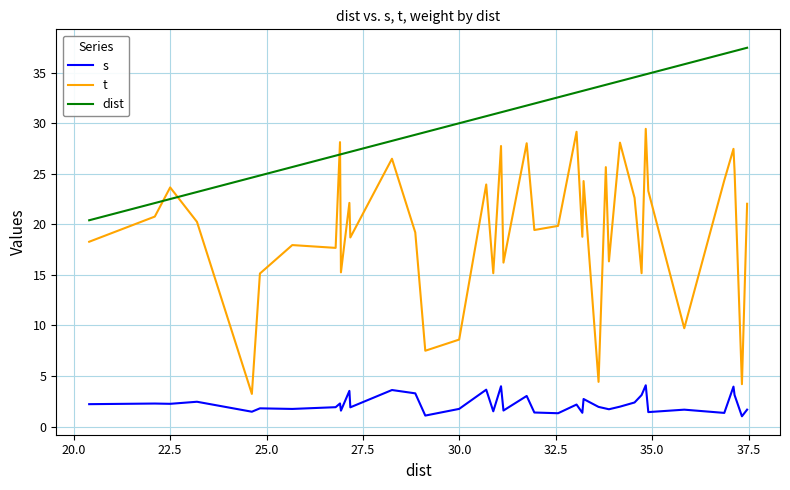

What is the difference between the maximum and minimum values in the s series?

3.1